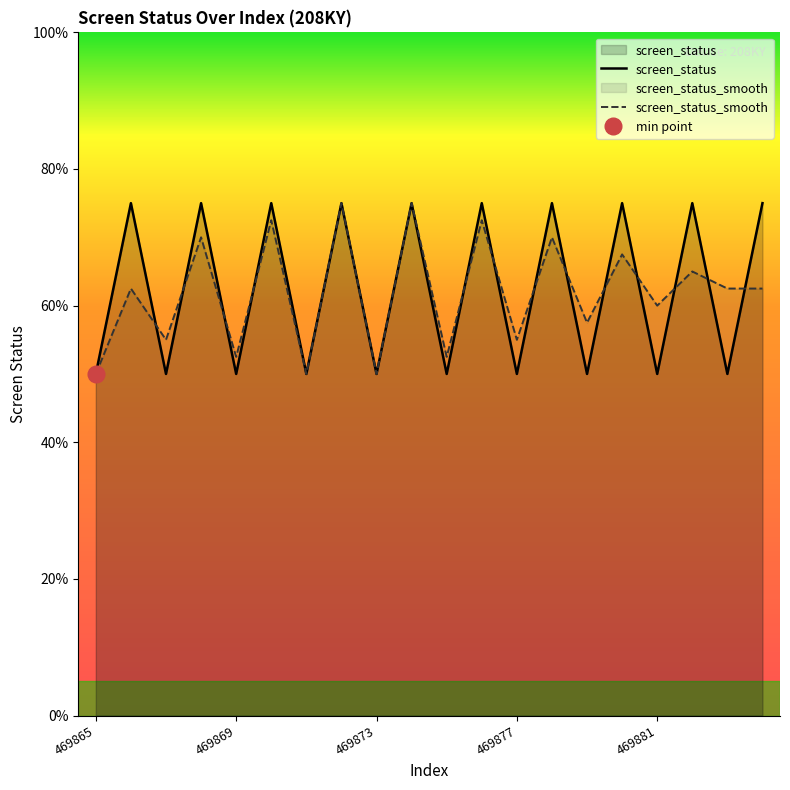

What is the total value across all series at 9?

6.0